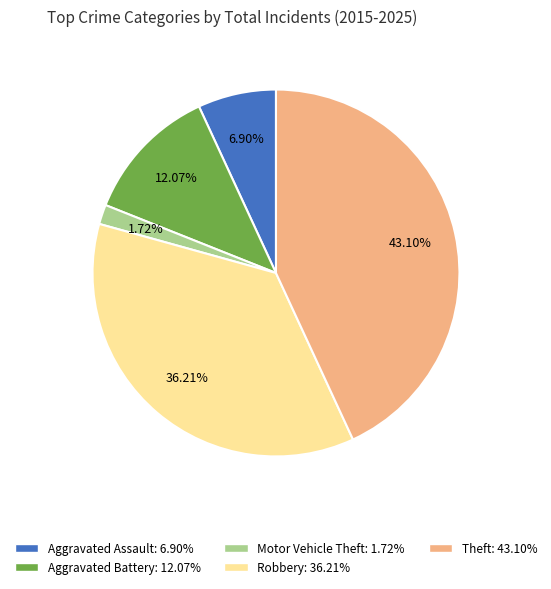

Which category has the smallest portion of the pie?

Motor Vehicle Theft